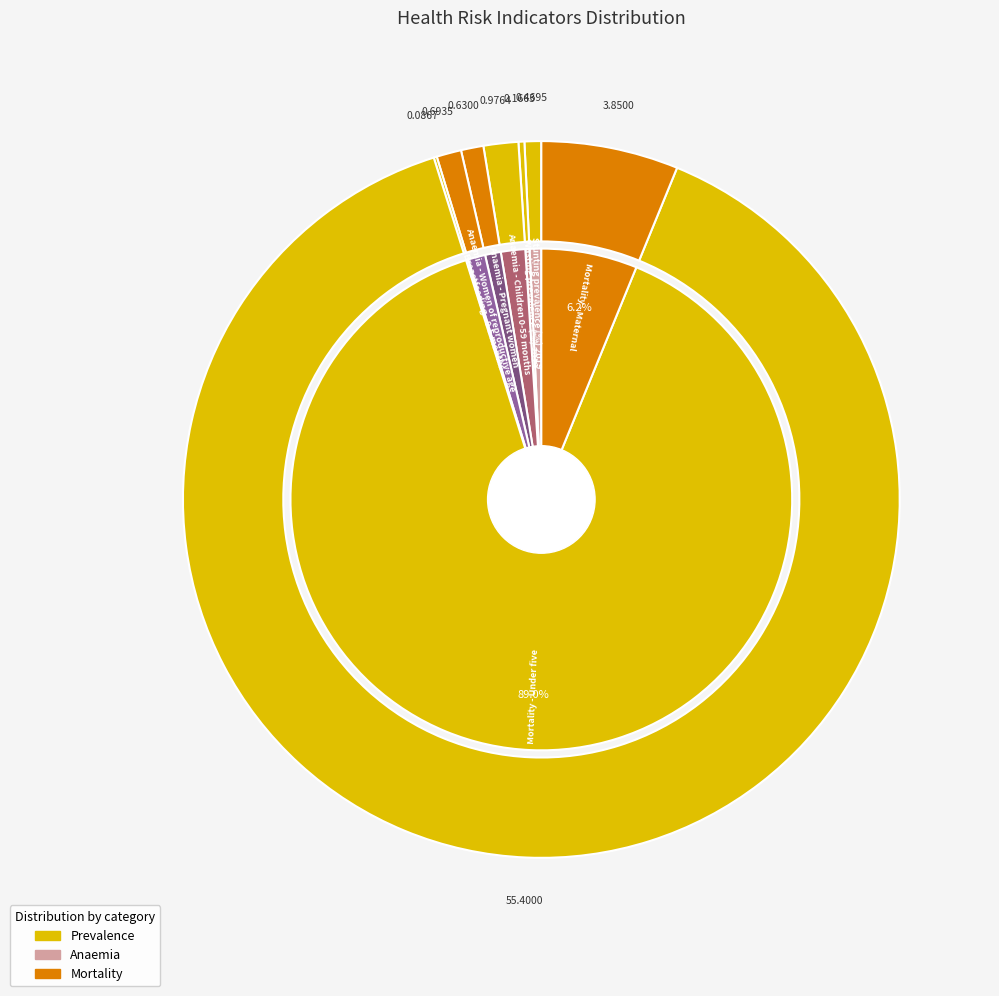

To the nearest percent, what percentage of the pie is Mortality - Maternal?

6%